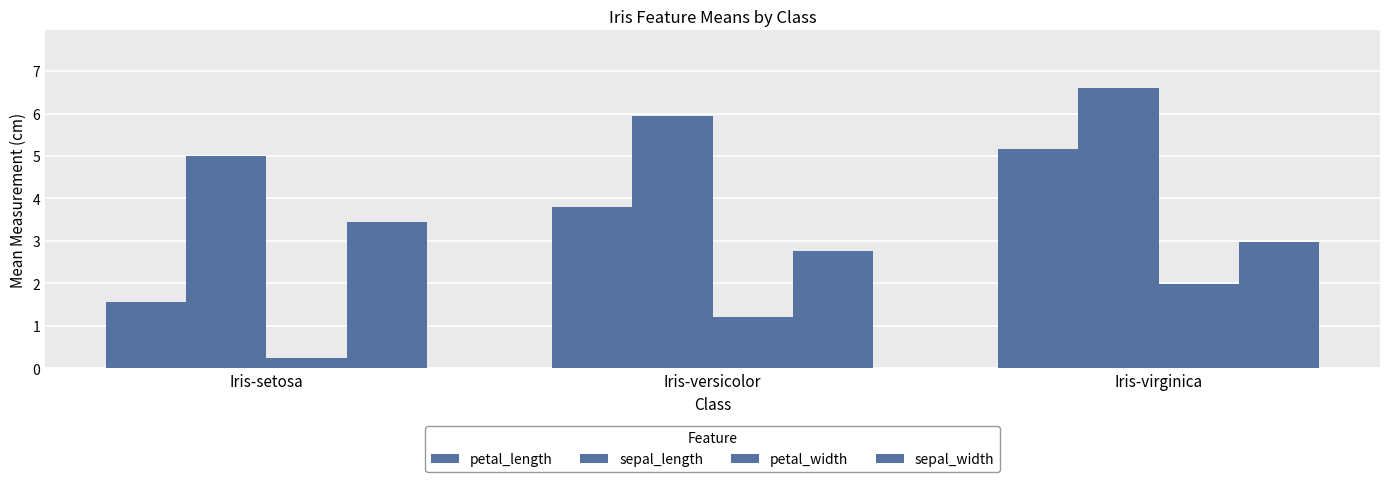

List the series in order of their peak value, highest first.

sepal_length, petal_length, sepal_width, petal_width